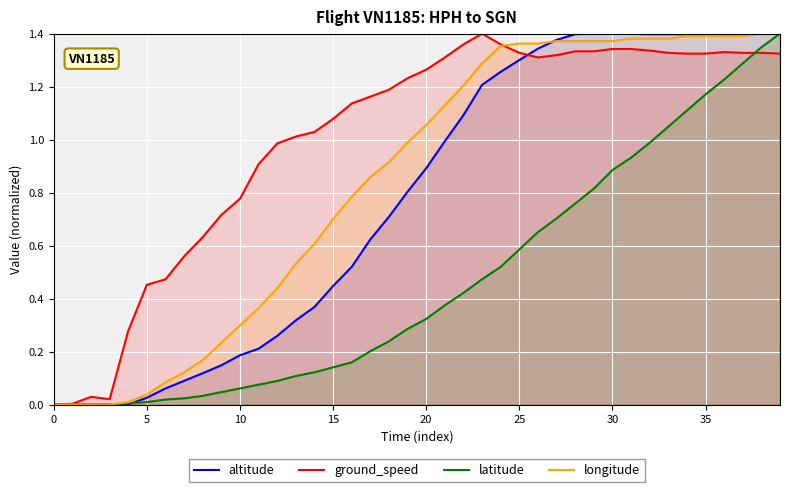

Which series has the largest total across all categories?

ground_speed